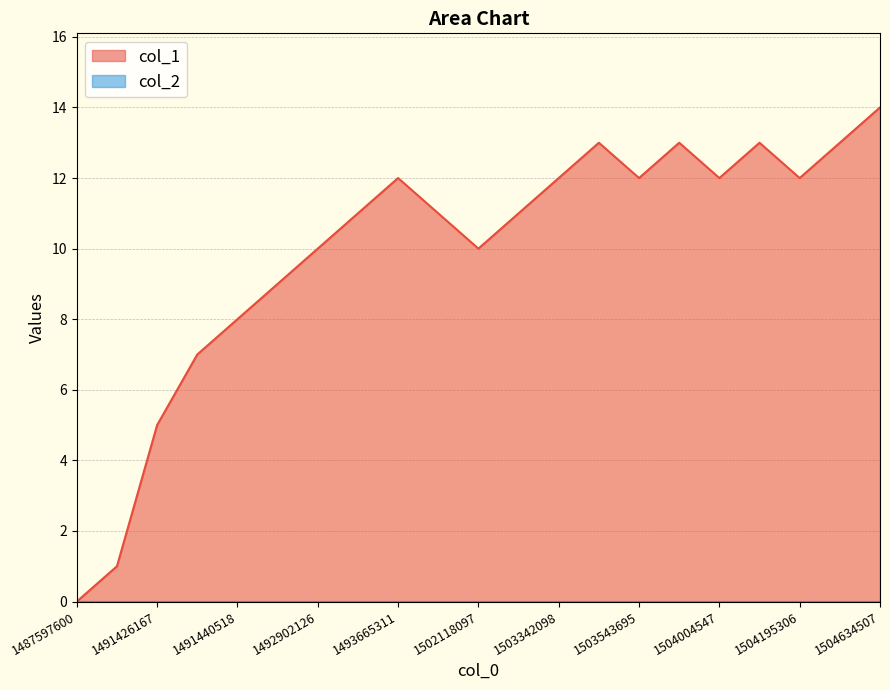

How many lines are shown in the chart?

2